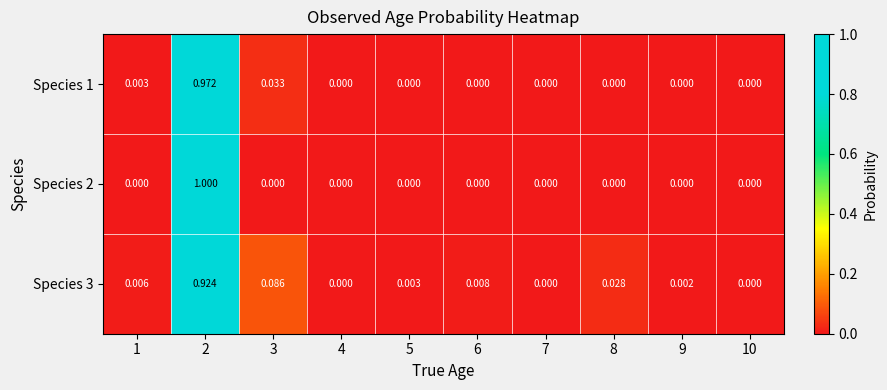

Count the number of data series in this chart.

3